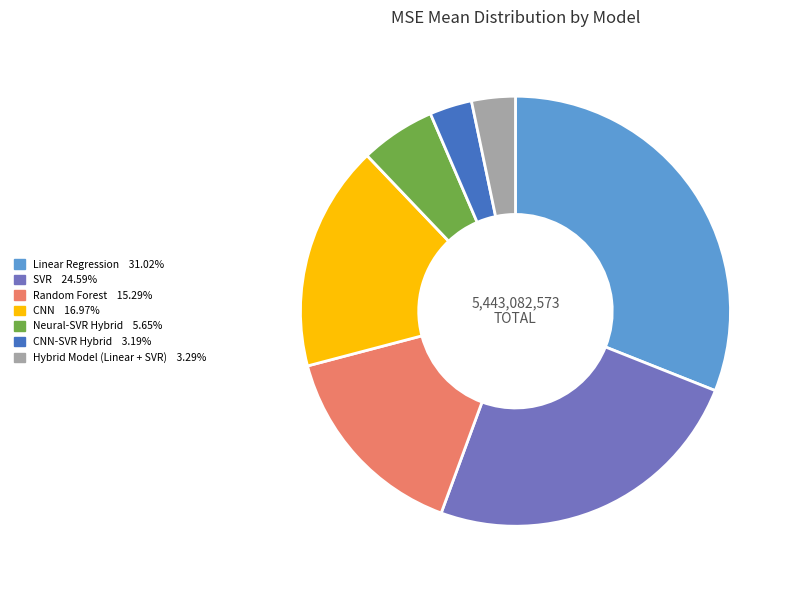

Is there any slice that represents more than half of the pie?

No